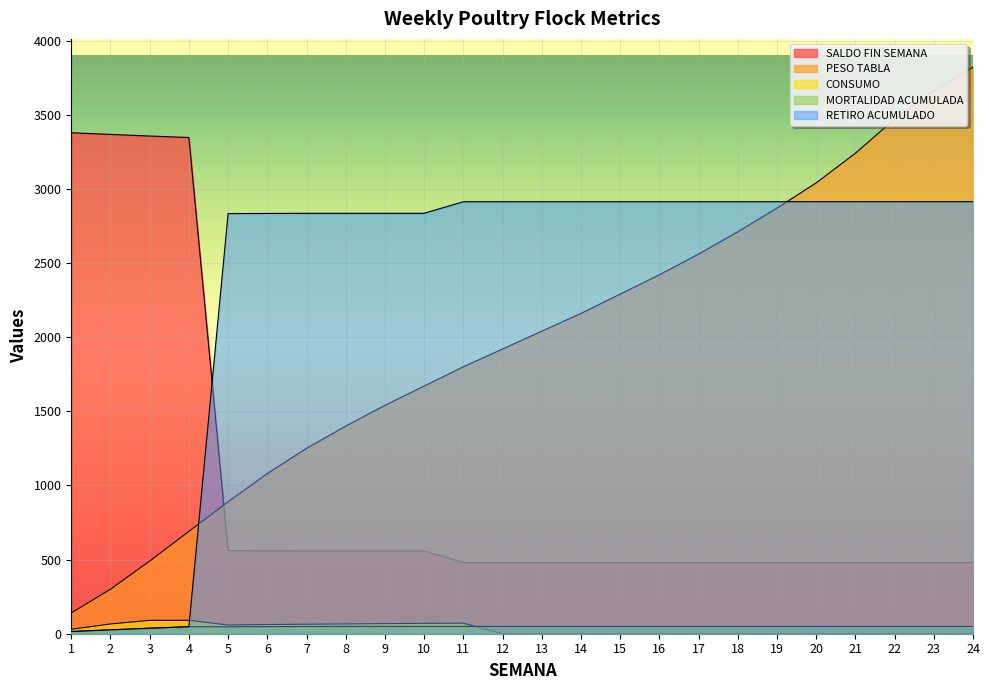

Is it true that PESO TABLA equals 3660.0 at 23?

True